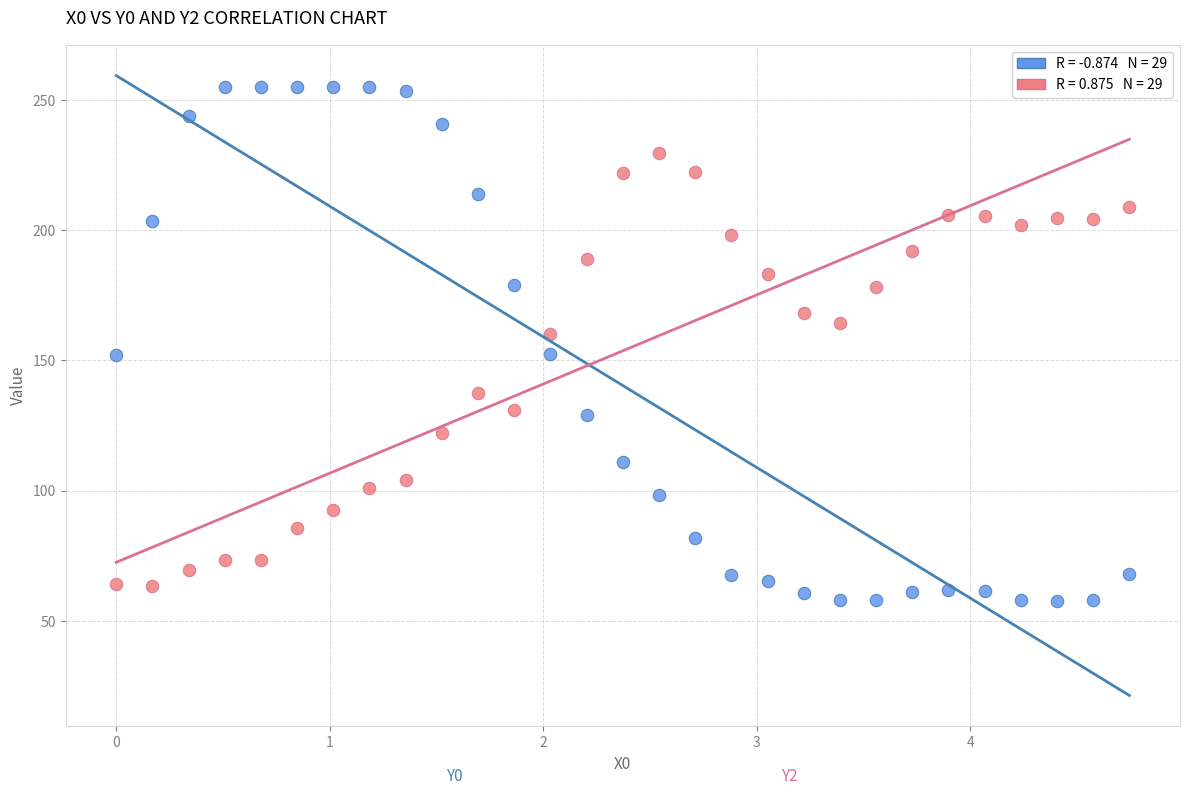

Across all data points, what is the range of X values (max minus min)?

4.7